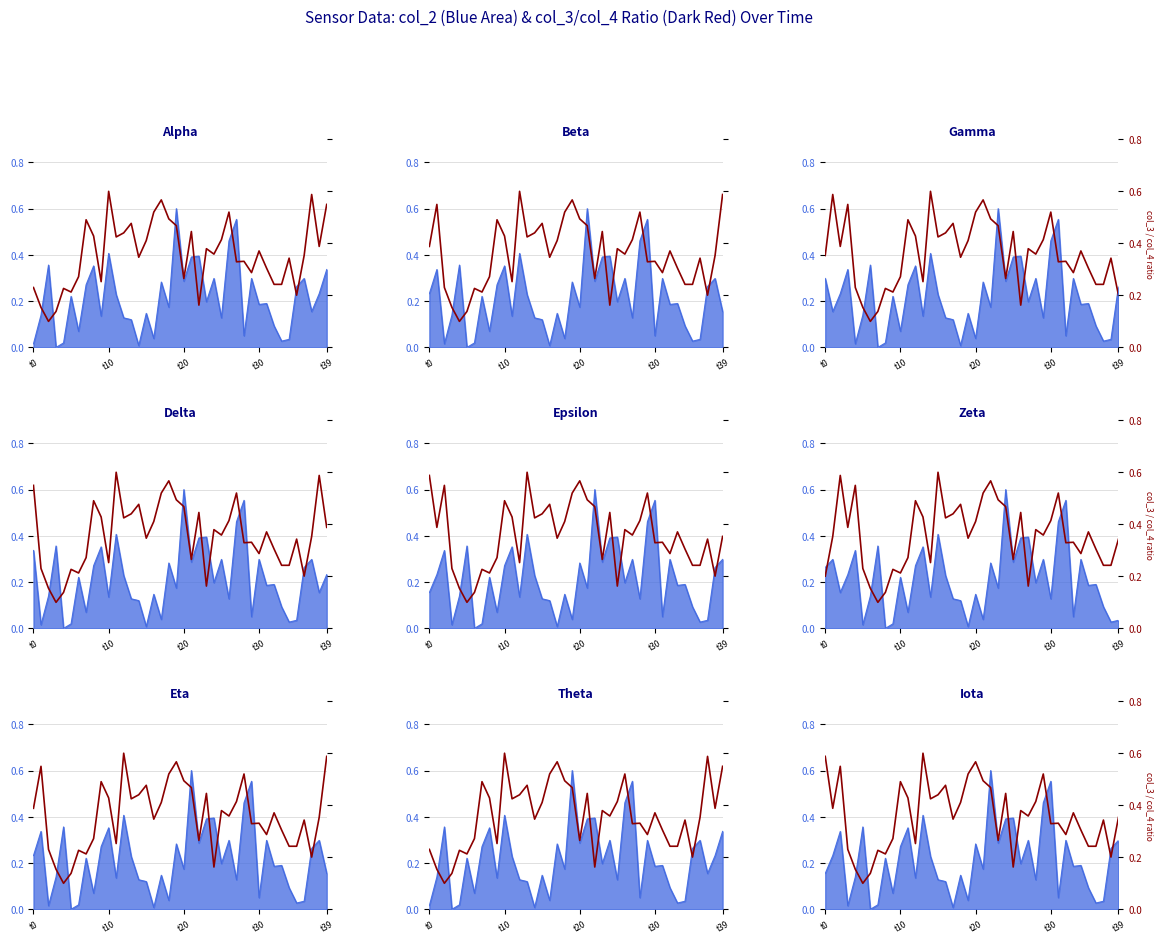

The chart shows a value of 0.5 at 22. True or false?

True